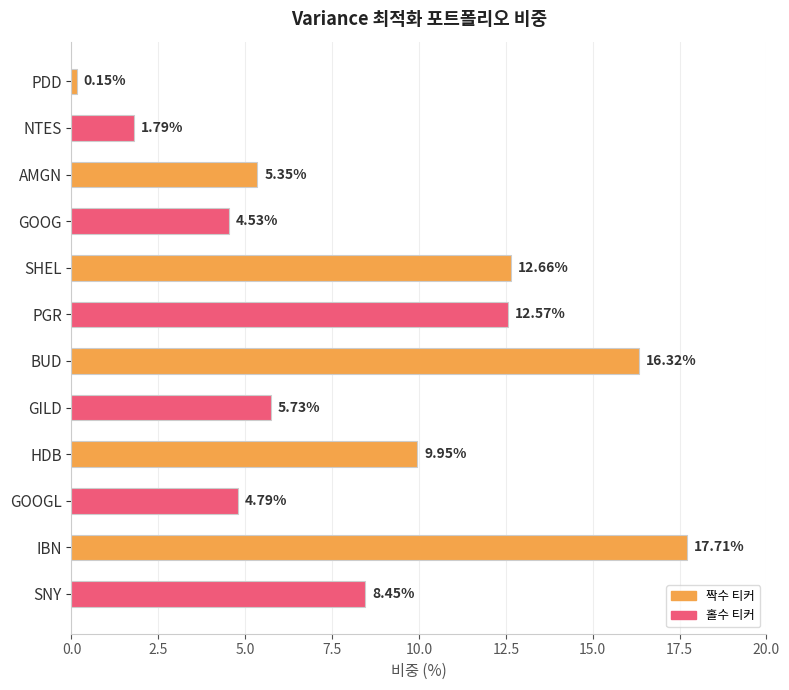

Between SHEL and GOOG, which is larger?

SHEL